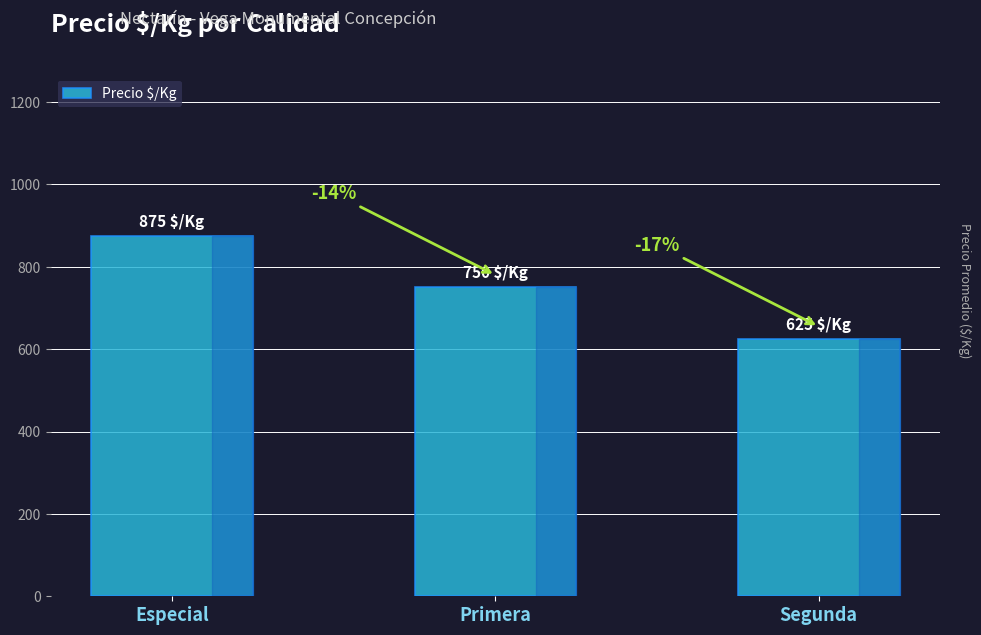

Is it true that the value at Especial is 1458?

False